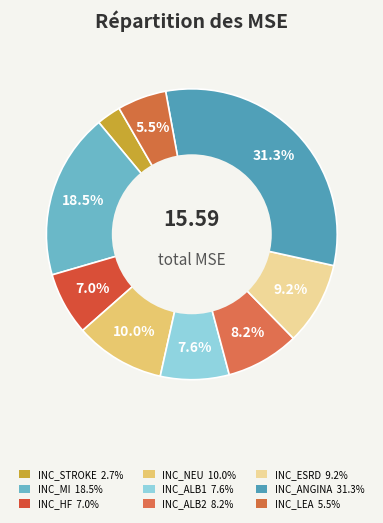

How many slices are in this pie chart?

9